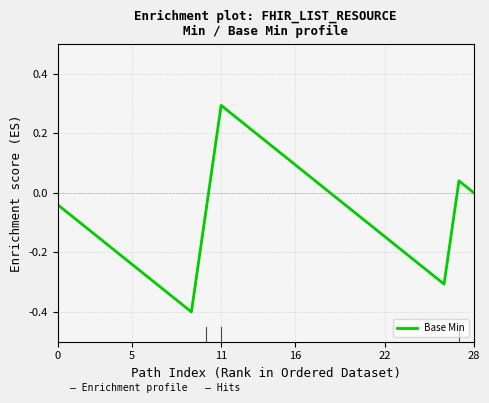

What is the difference between the maximum and minimum values?

0.7